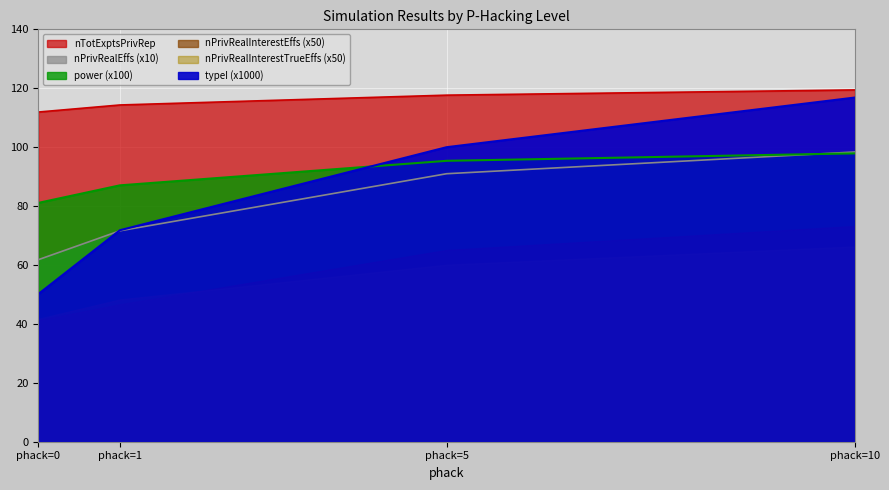

What is the difference between the nPrivRealEffs values at phack=10 and phack=0?

36.6